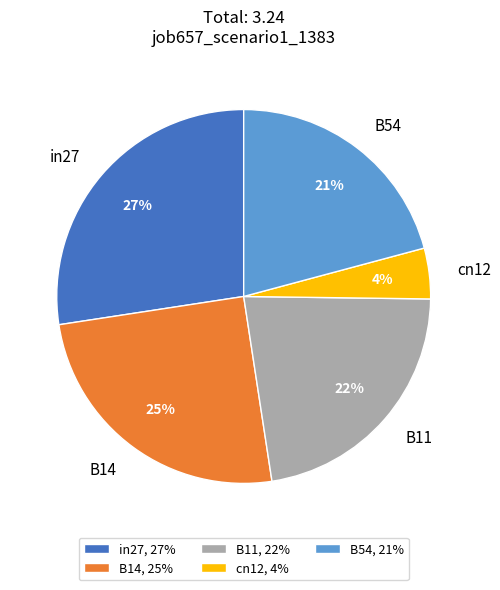

Count the number of slices in the pie.

5